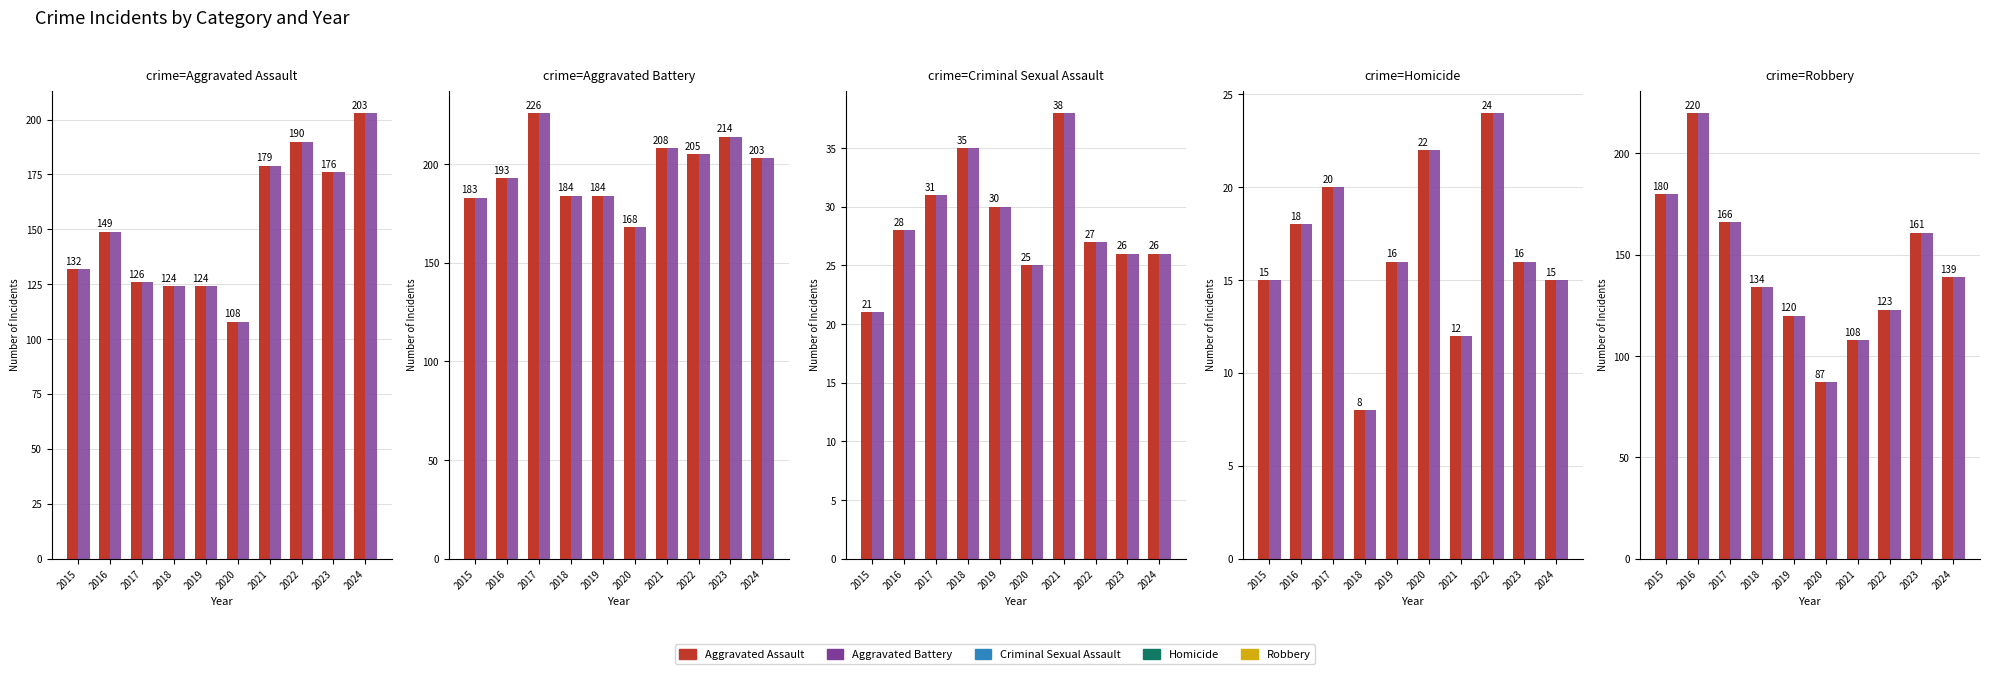

What is the difference between the maximum and minimum values in the Criminal Sexual Assault series?

17